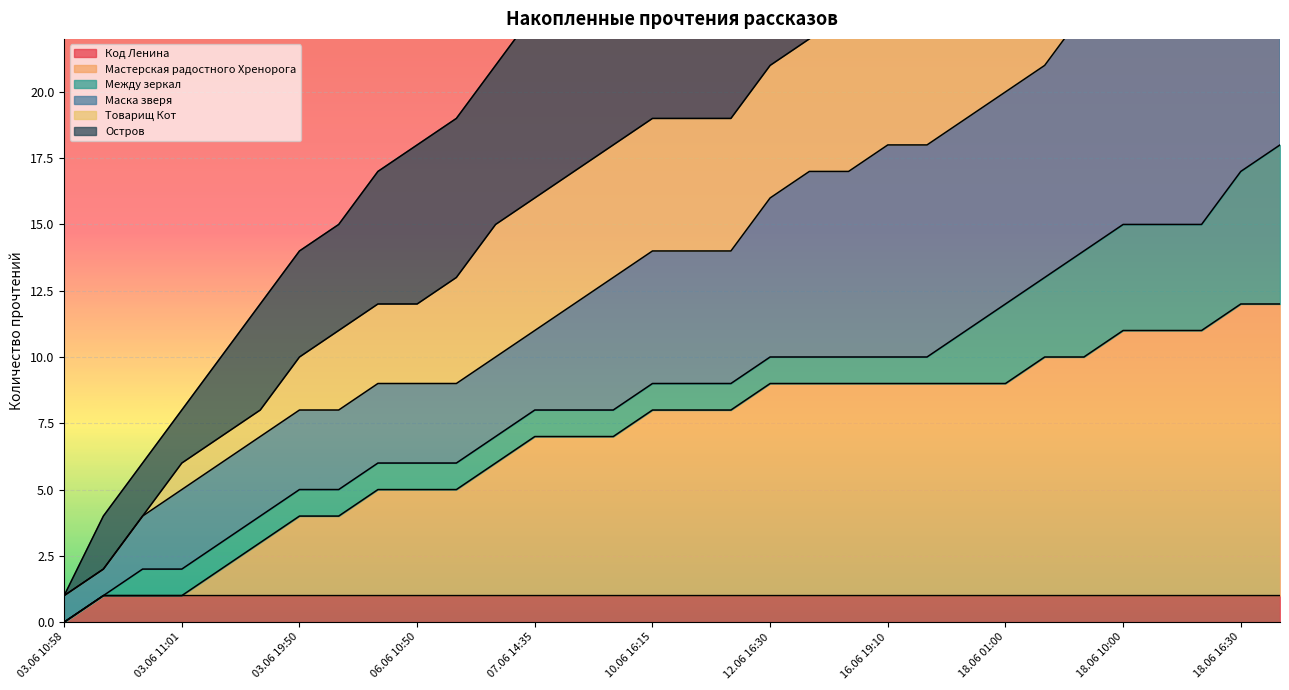

Is it true that Остров equals 76 at 18.06 10:00?

False